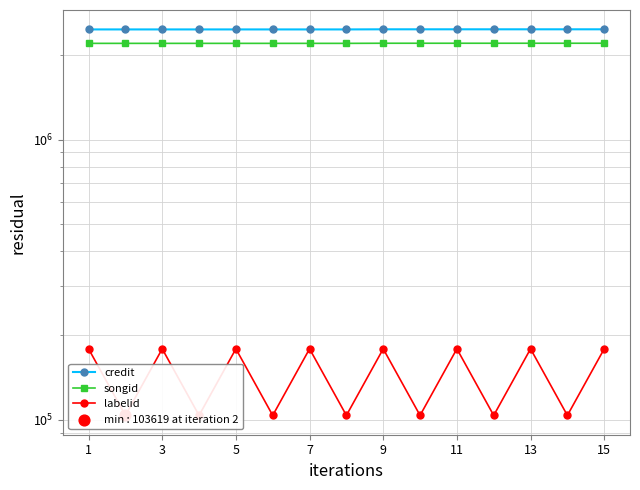

What is the total value across all series at 9?

4861568